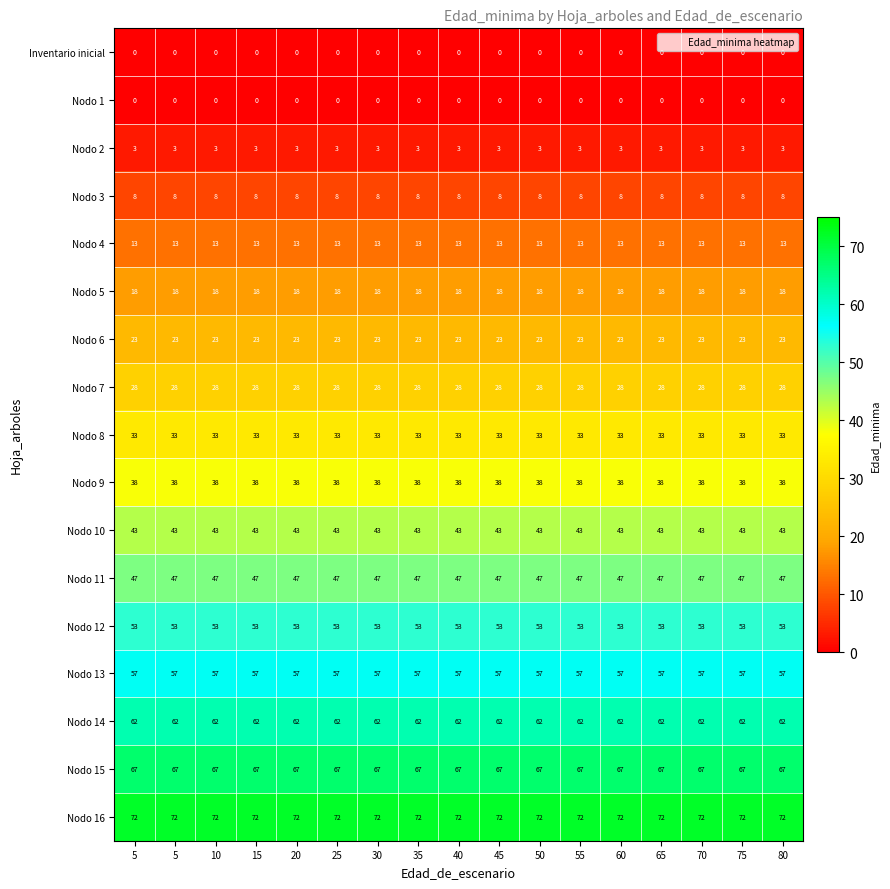

Count the number of categories in the chart.

17